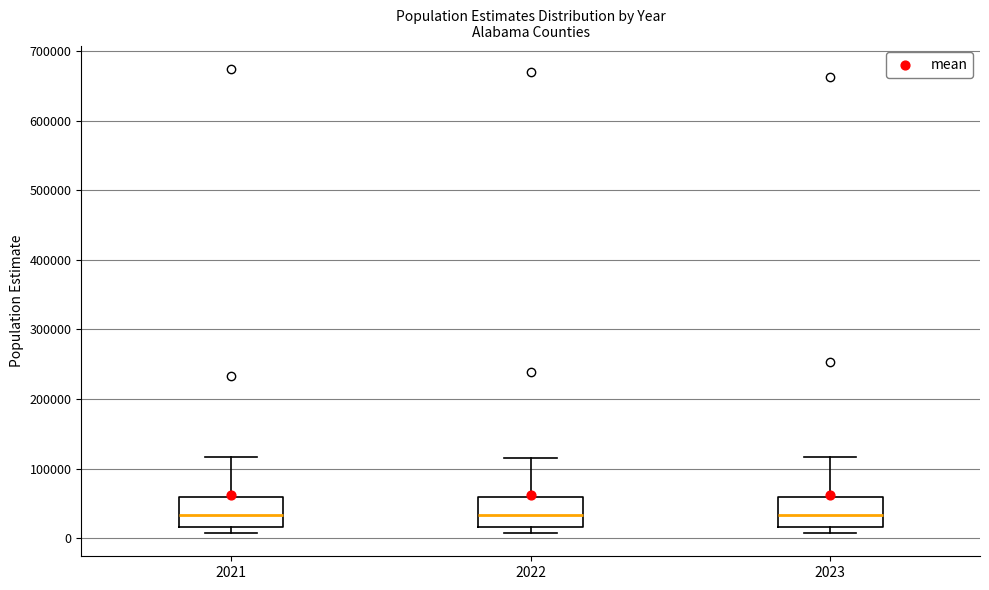

Reading left to right, transcribe this box plot: for each box, give where its median line is, the range the box spans, and where its two whiskers end, as read against the y-axis. The values are not printed on the chart, so give them approximately, as read against the axis.

2021: median 30000, box 20000 to 60000, whiskers 10000 to 120000
2022: median 30000, box 20000 to 60000, whiskers 10000 to 120000
2023: median 30000, box 20000 to 60000, whiskers 10000 to 120000